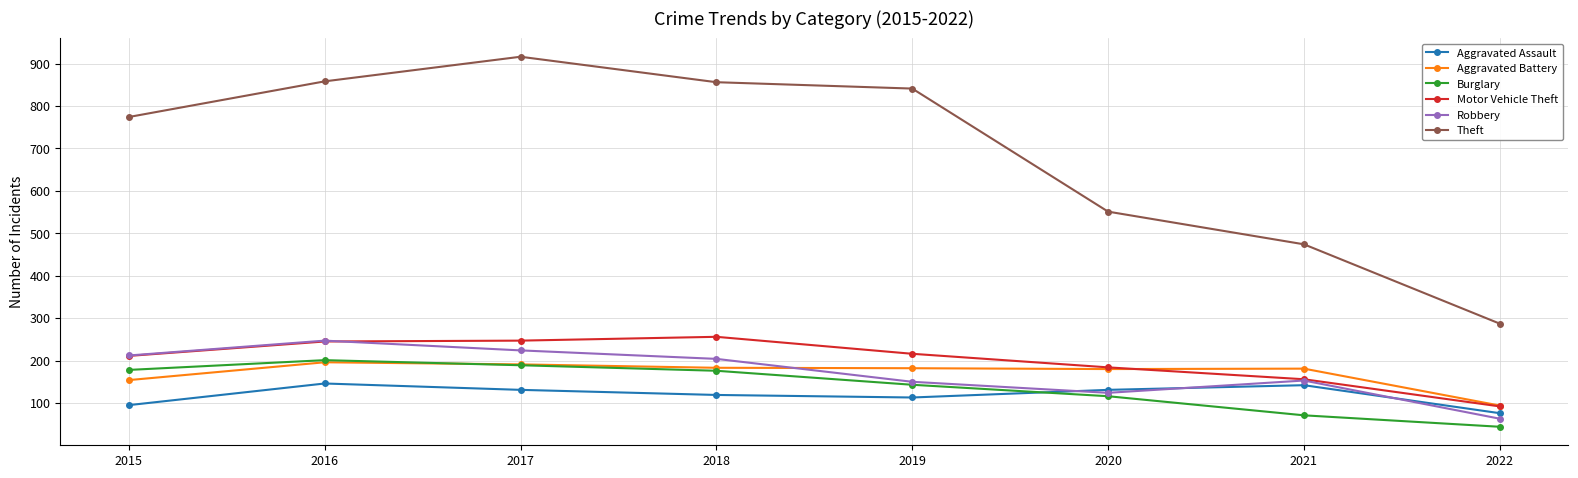

What are all the series names shown in the legend?

Aggravated Assault, Aggravated Battery, Burglary, Motor Vehicle Theft, Robbery, Theft